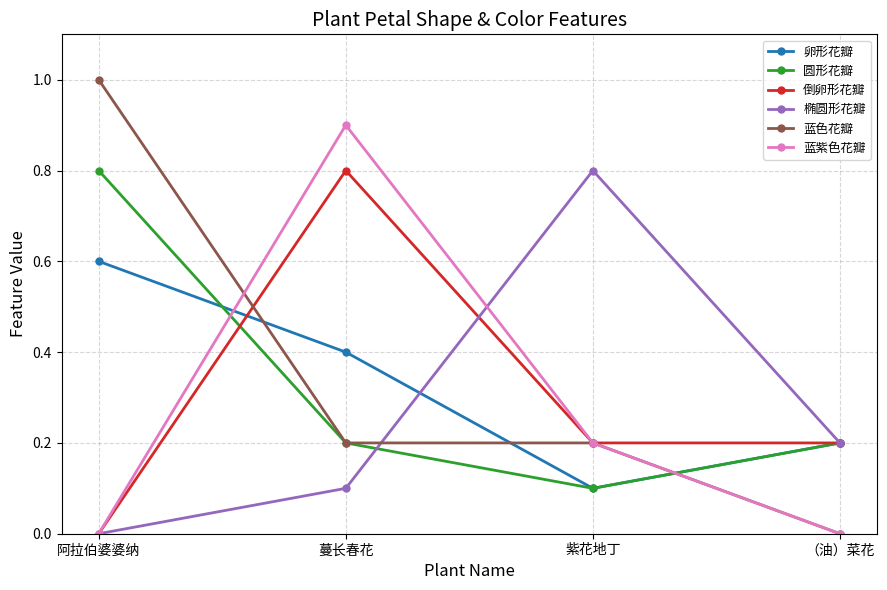

True or false: 圆形花瓣 and 蓝紫色花瓣 intersect in this chart.

True